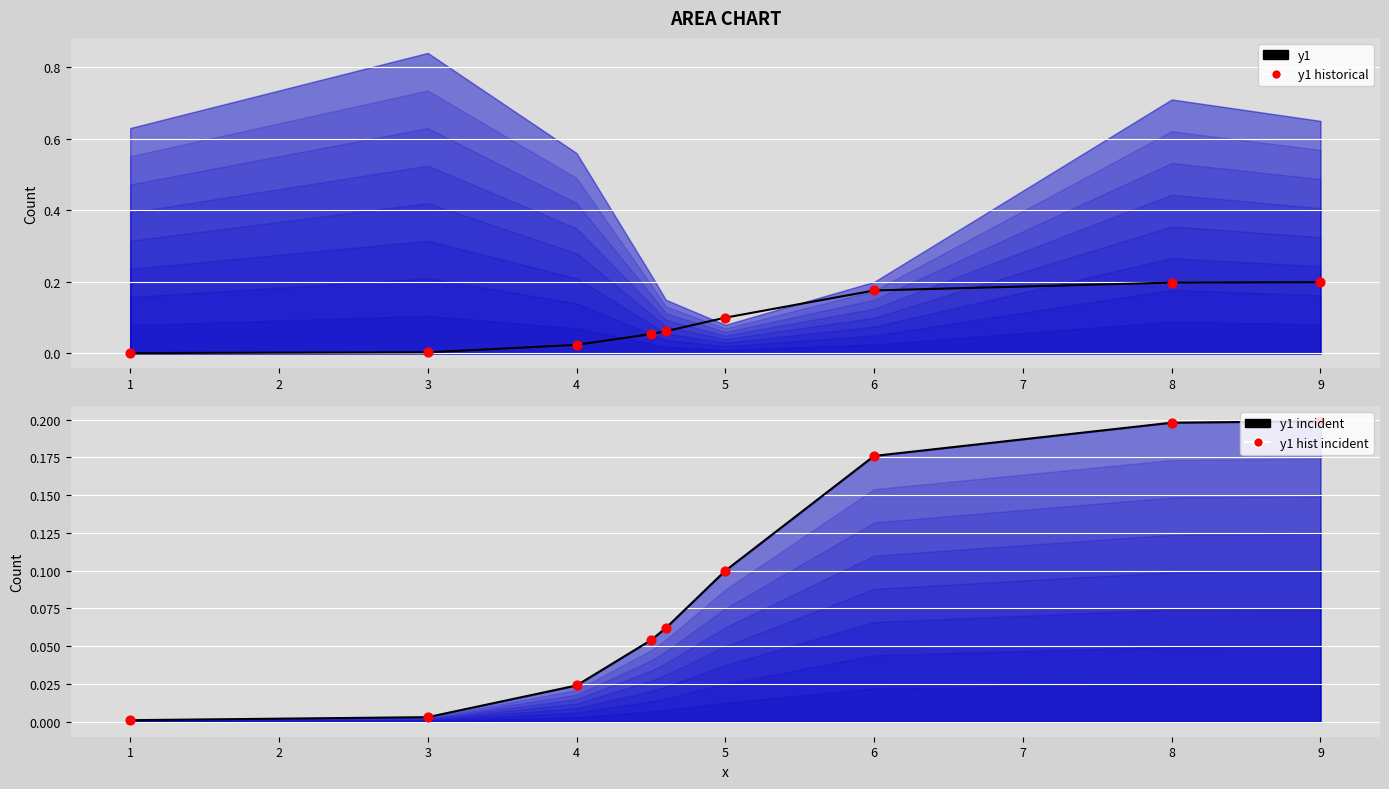

Which series reaches the maximum Y coordinate?

y1